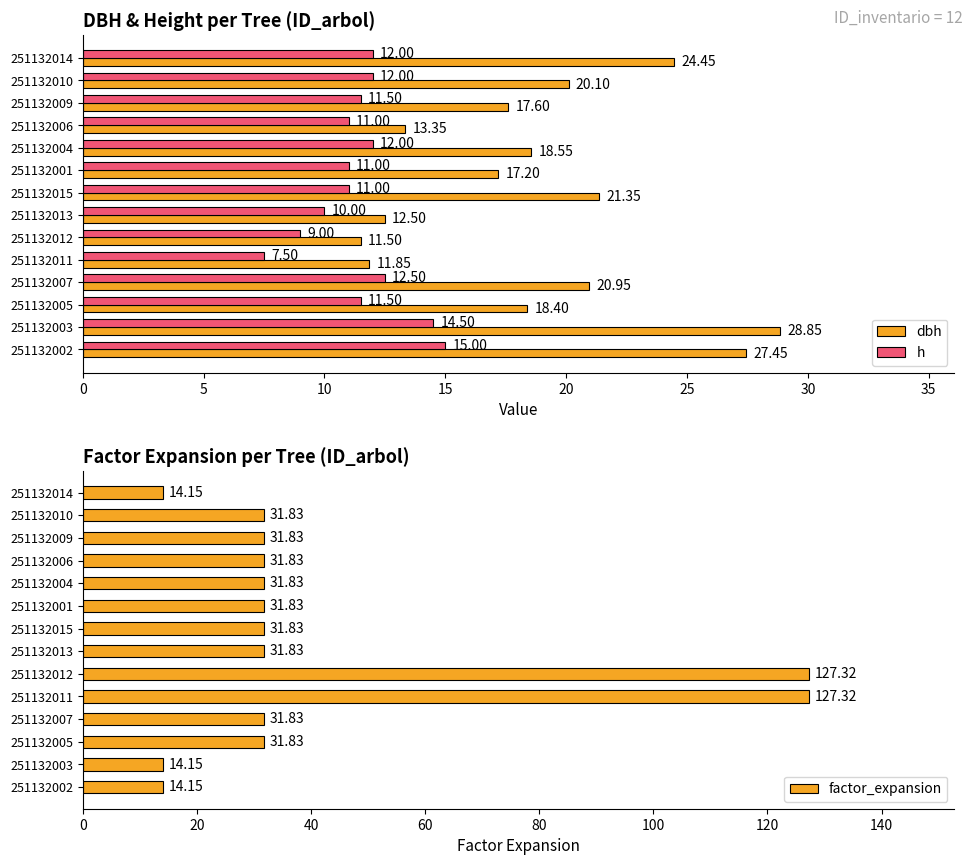

At how many categories does at least one series exceed 59?

2